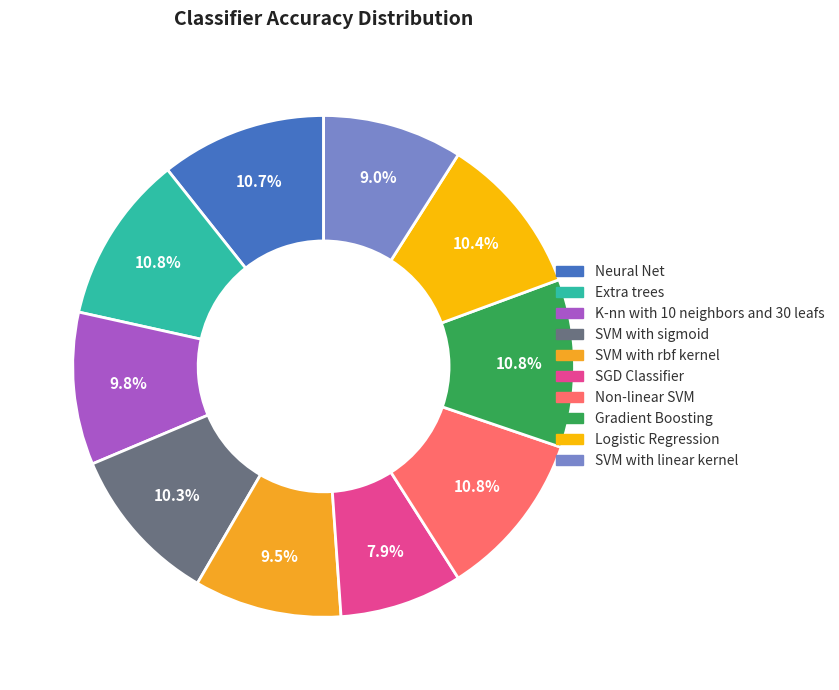

How many segments does this pie chart have?

10